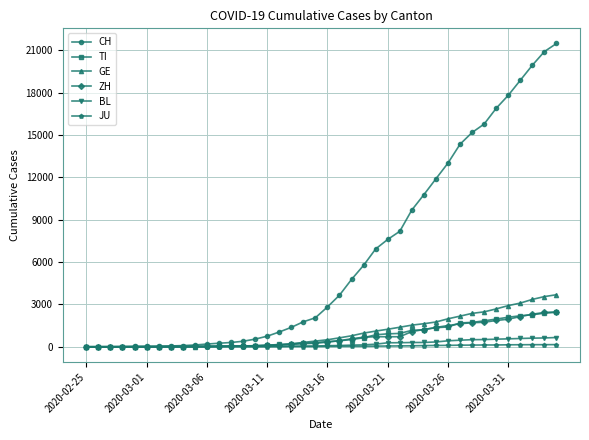

What is the greatest value displayed?

21469